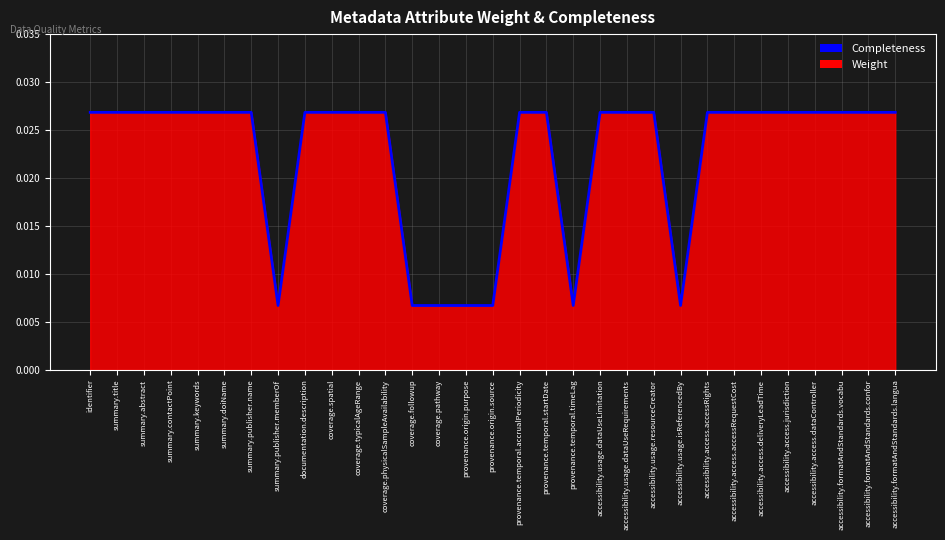

True or false: the data shows 0.0 at provenance.temporal.startDate.

False